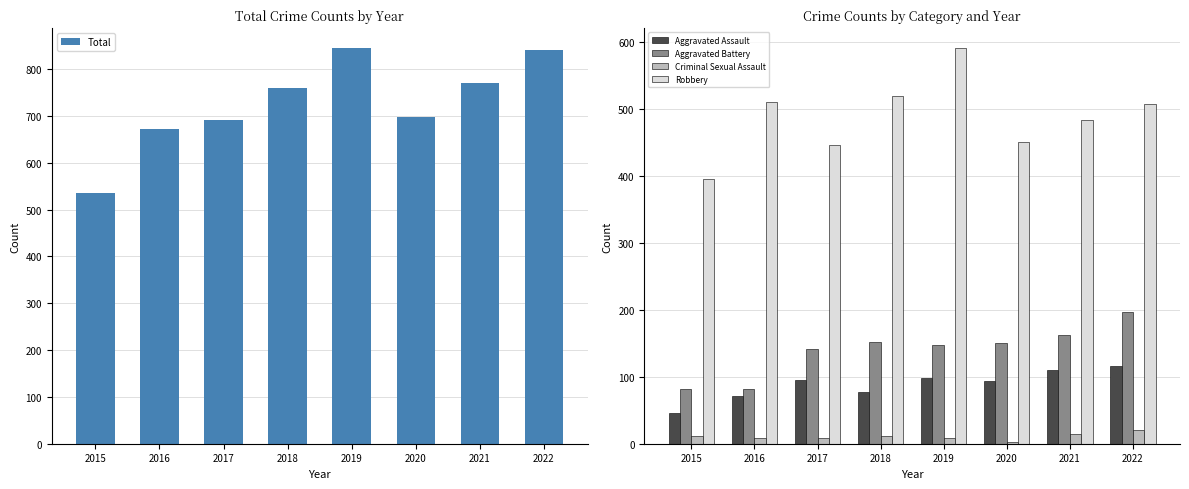

The value of Criminal Sexual Assault at 2020 is 3. True or false?

True